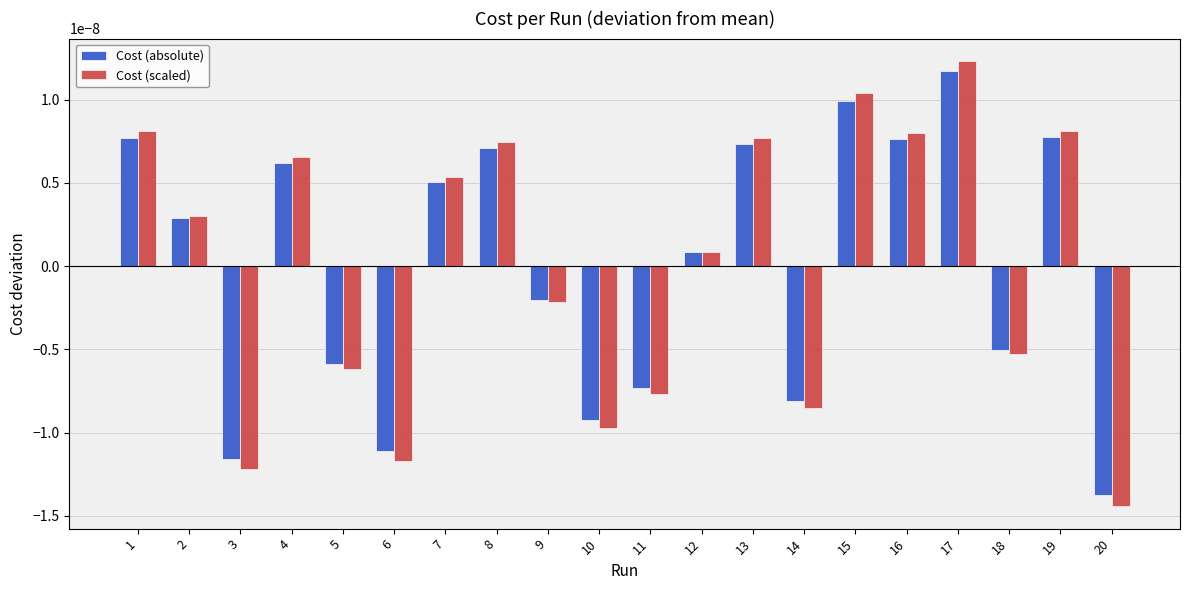

Which category has the lowest value across all series?

20